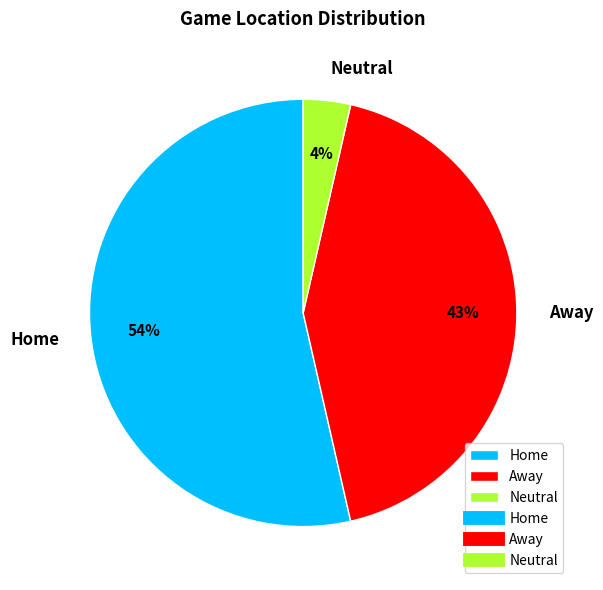

The Away slice represents 43% of the pie. True or false?

True